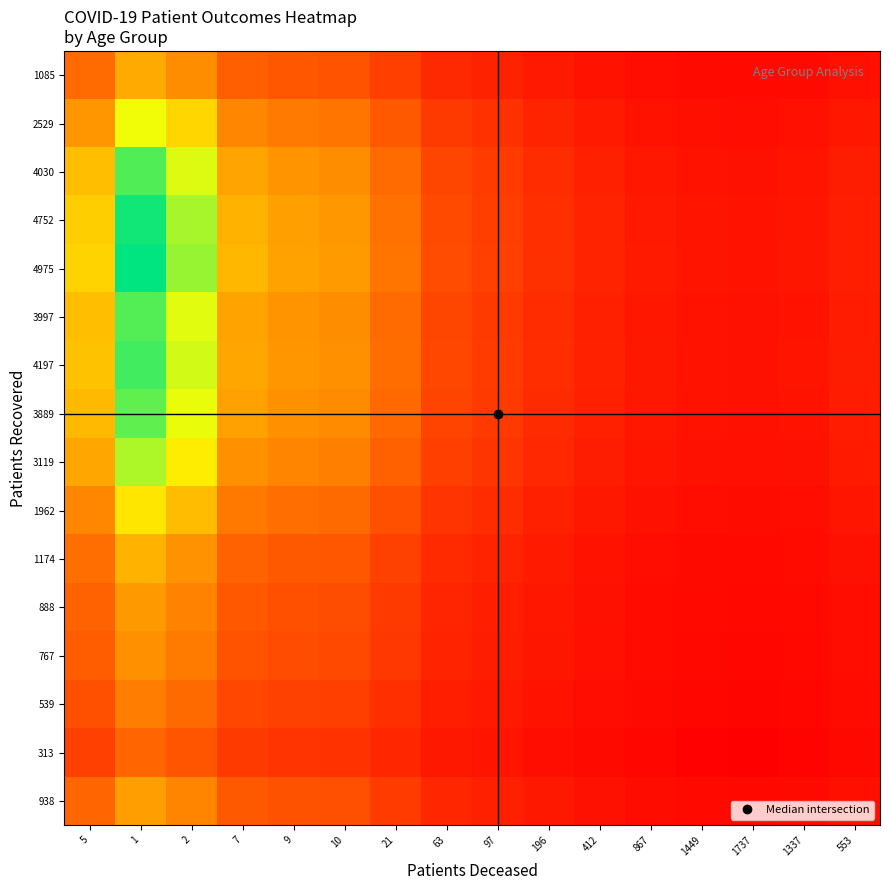

Reading left to right, what are all the values shown in this chart?

938: 5=156.3	1=469.0	2=312.7	7=117.2	9=93.8	10=85.3	21=42.6	63=14.7	97=9.6	196=4.8	412=2.3	867=1.1	1449=0.6	1737=0.5	1337=0.7	553=1.7
313: 5=52.2	1=156.5	2=104.3	7=39.1	9=31.3	10=28.5	21=14.2	63=4.9	97=3.2	196=1.6	412=0.8	867=0.4	1449=0.2	1737=0.2	1337=0.2	553=0.6
539: 5=89.8	1=269.5	2=179.7	7=67.4	9=53.9	10=49.0	21=24.5	63=8.4	97=5.5	196=2.7	412=1.3	867=0.6	1449=0.4	1737=0.3	1337=0.4	553=1.0
767: 5=127.8	1=383.5	2=255.7	7=95.9	9=76.7	10=69.7	21=34.9	63=12.0	97=7.8	196=3.9	412=1.9	867=0.9	1449=0.5	1737=0.4	1337=0.6	553=1.4
888: 5=148.0	1=444.0	2=296.0	7=111.0	9=88.8	10=80.7	21=40.4	63=13.9	97=9.1	196=4.5	412=2.2	867=1.0	1449=0.6	1737=0.5	1337=0.7	553=1.6
1174: 5=195.7	1=587.0	2=391.3	7=146.8	9=117.4	10=106.7	21=53.4	63=18.3	97=12.0	196=6.0	412=2.8	867=1.4	1449=0.8	1737=0.7	1337=0.9	553=2.1
1962: 5=327.0	1=981.0	2=654.0	7=245.2	9=196.2	10=178.4	21=89.2	63=30.7	97=20.0	196=10.0	412=4.8	867=2.3	1449=1.4	1737=1.1	1337=1.5	553=3.5
3119: 5=519.8	1=1559.5	2=1039.7	7=389.9	9=311.9	10=283.5	21=141.8	63=48.7	97=31.8	196=15.8	412=7.6	867=3.6	1449=2.2	1737=1.8	1337=2.3	553=5.6
3889: 5=648.2	1=1944.5	2=1296.3	7=486.1	9=388.9	10=353.5	21=176.8	63=60.8	97=39.7	196=19.7	412=9.4	867=4.5	1449=2.7	1737=2.2	1337=2.9	553=7.0
4197: 5=699.5	1=2098.5	2=1399.0	7=524.6	9=419.7	10=381.5	21=190.8	63=65.6	97=42.8	196=21.3	412=10.2	867=4.8	1449=2.9	1737=2.4	1337=3.1	553=7.6
3997: 5=666.2	1=1998.5	2=1332.3	7=499.6	9=399.7	10=363.4	21=181.7	63=62.5	97=40.8	196=20.3	412=9.7	867=4.6	1449=2.8	1737=2.3	1337=3.0	553=7.2
4975: 5=829.2	1=2487.5	2=1658.3	7=621.9	9=497.5	10=452.3	21=226.1	63=77.7	97=50.8	196=25.3	412=12.0	867=5.7	1449=3.4	1737=2.9	1337=3.7	553=9.0
4752: 5=792.0	1=2376.0	2=1584.0	7=594.0	9=475.2	10=432.0	21=216.0	63=74.2	97=48.5	196=24.1	412=11.5	867=5.5	1449=3.3	1737=2.7	1337=3.6	553=8.6
4030: 5=671.7	1=2015.0	2=1343.3	7=503.8	9=403.0	10=366.4	21=183.2	63=63.0	97=41.1	196=20.5	412=9.8	867=4.6	1449=2.8	1737=2.3	1337=3.0	553=7.3
2529: 5=421.5	1=1264.5	2=843.0	7=316.1	9=252.9	10=229.9	21=115.0	63=39.5	97=25.8	196=12.8	412=6.1	867=2.9	1449=1.7	1737=1.5	1337=1.9	553=4.6
1085: 5=180.8	1=542.5	2=361.7	7=135.6	9=108.5	10=98.6	21=49.3	63=17.0	97=11.1	196=5.5	412=2.6	867=1.2	1449=0.7	1737=0.6	1337=0.8	553=2.0